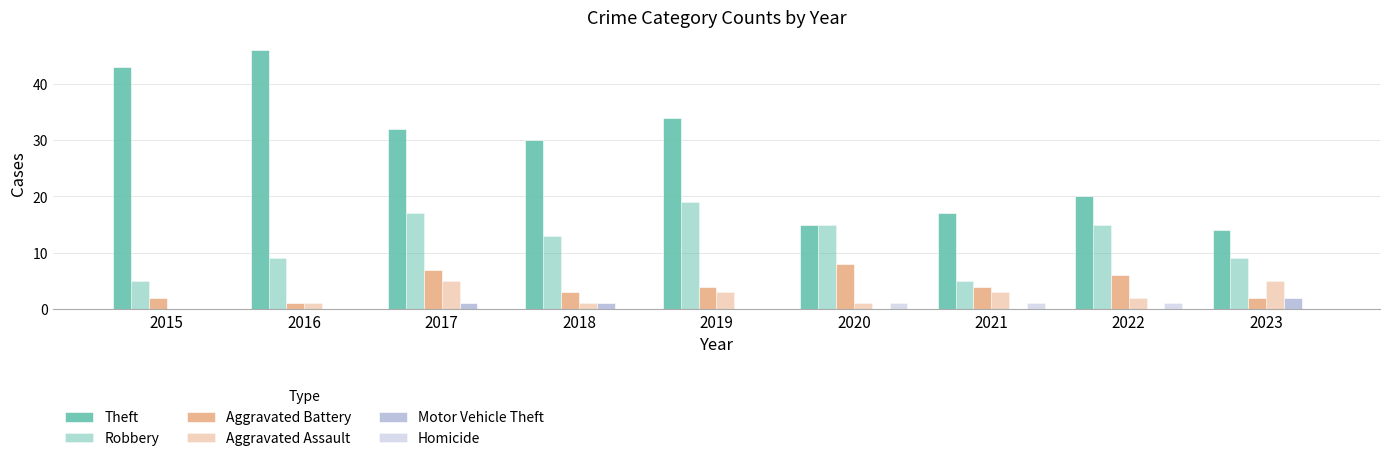

Reading left to right, list all the values displayed in this chart.

Theft: 2015=43	2016=46	2017=32	2018=30	2019=34	2020=15	2021=17	2022=20	2023=14
Robbery: 2015=5	2016=9	2017=17	2018=13	2019=19	2020=15	2021=5	2022=15	2023=9
Aggravated Battery: 2015=2	2016=1	2017=7	2018=3	2019=4	2020=8	2021=4	2022=6	2023=2
Aggravated Assault: 2015=0	2016=1	2017=5	2018=1	2019=3	2020=1	2021=3	2022=2	2023=5
Motor Vehicle Theft: 2015=0	2016=0	2017=1	2018=1	2019=0	2020=0	2021=0	2022=0	2023=2
Homicide: 2015=0	2016=0	2017=0	2018=0	2019=0	2020=1	2021=1	2022=1	2023=0